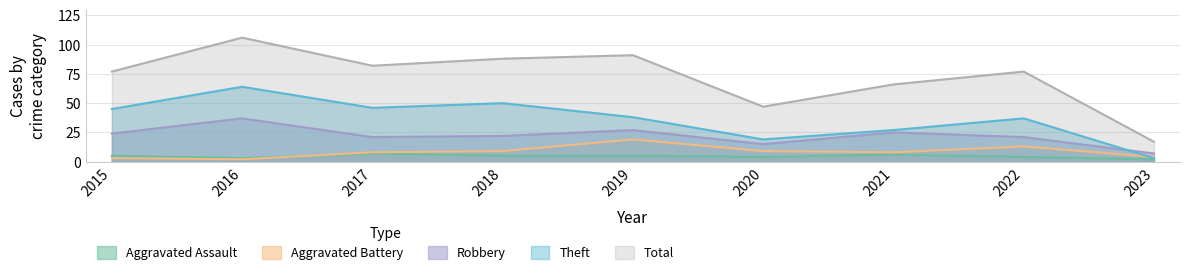

What is the difference between the maximum and minimum values in the Aggravated Assault series?

5